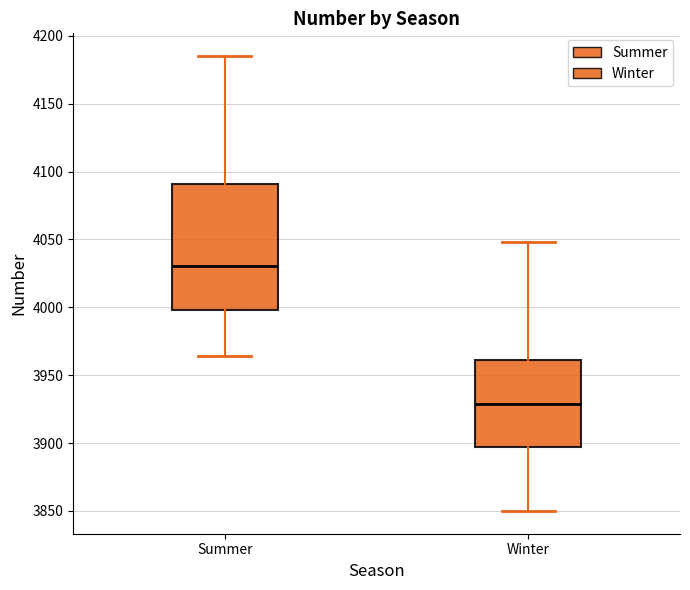

Comparing the boxes themselves (not the whiskers), which one is the tallest?

Summer